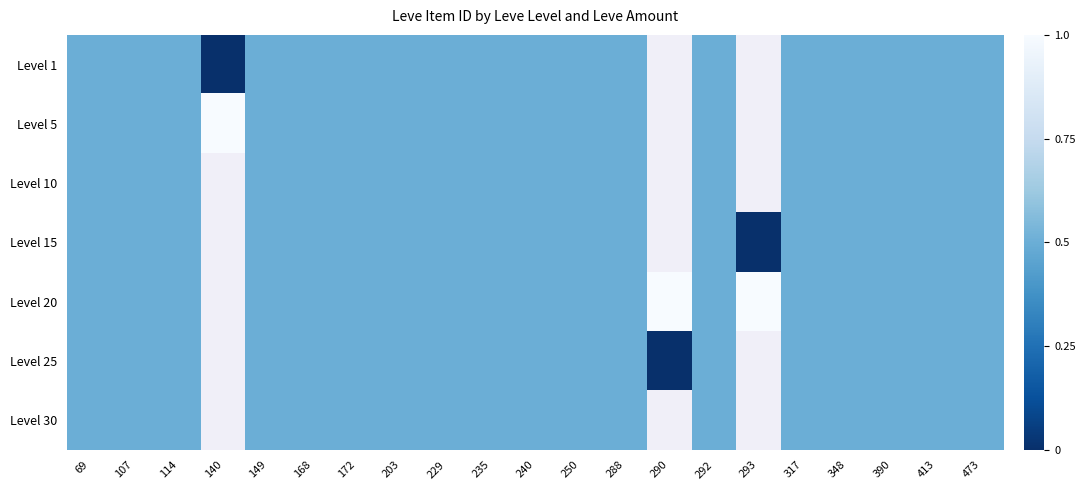

What is the difference between the maximum and minimum values in the Level 15 series?

0.5